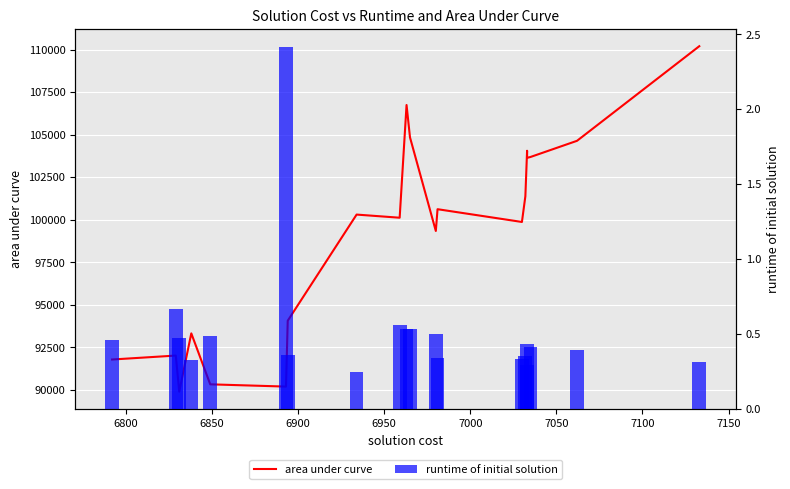

Rank the series by their maximum value, from highest to lowest.

area under curve, runtime of initial solution